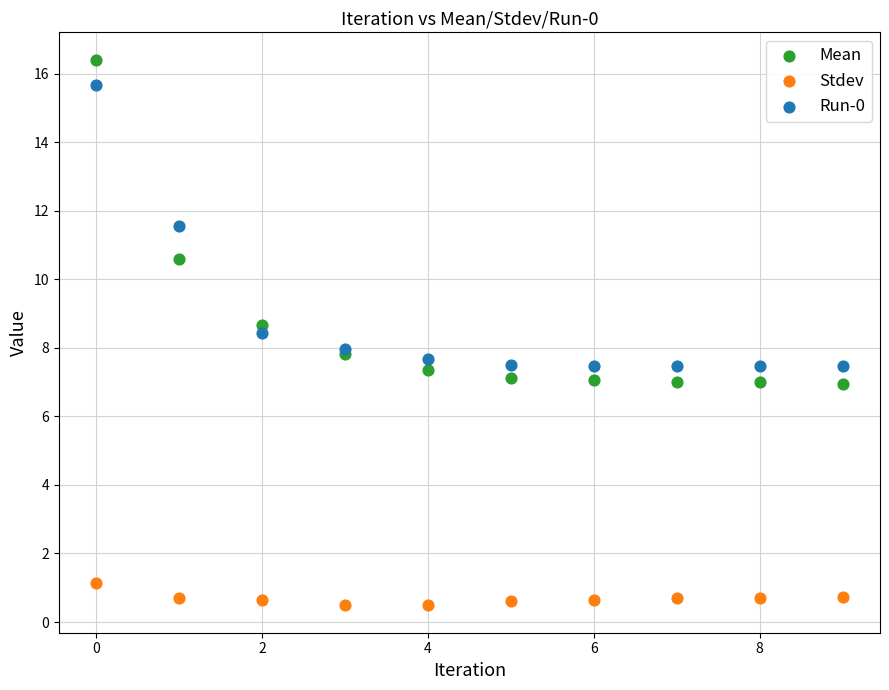

Which series reaches the maximum Y coordinate?

Mean